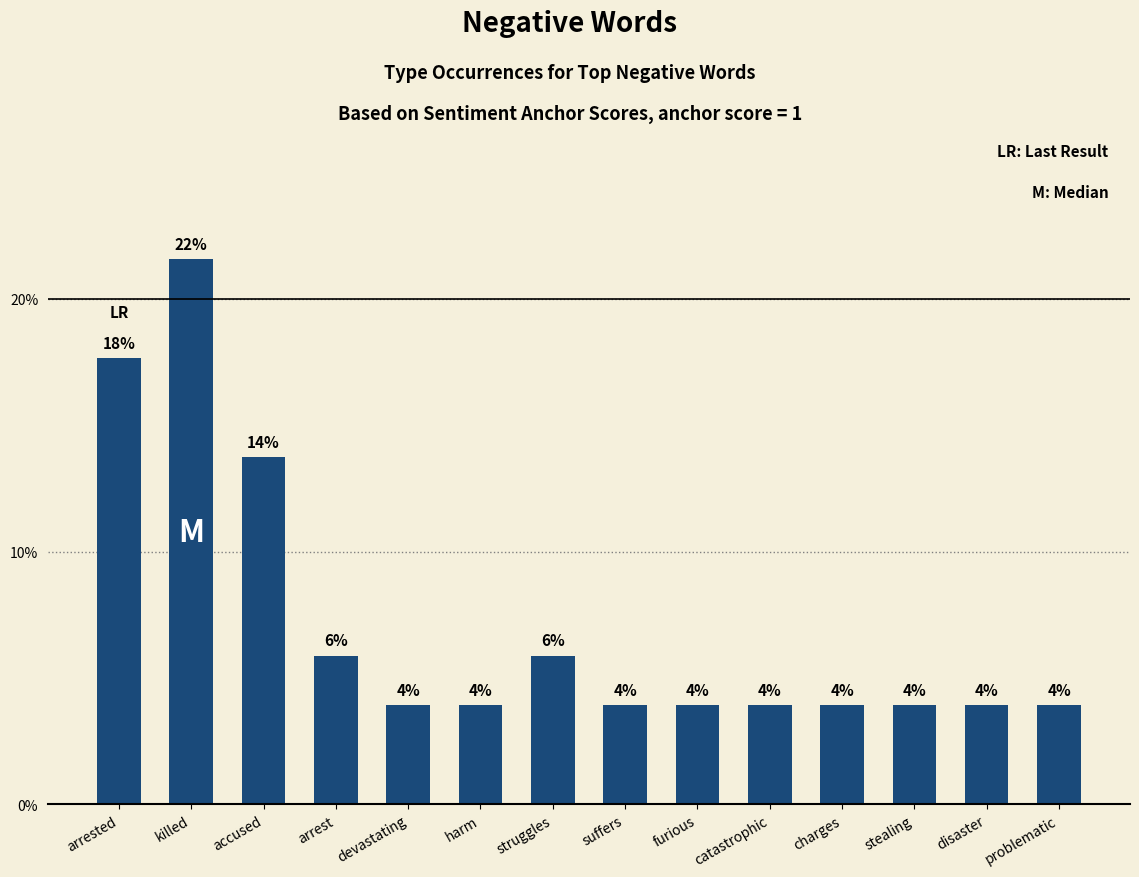

Are the bars horizontal?

No